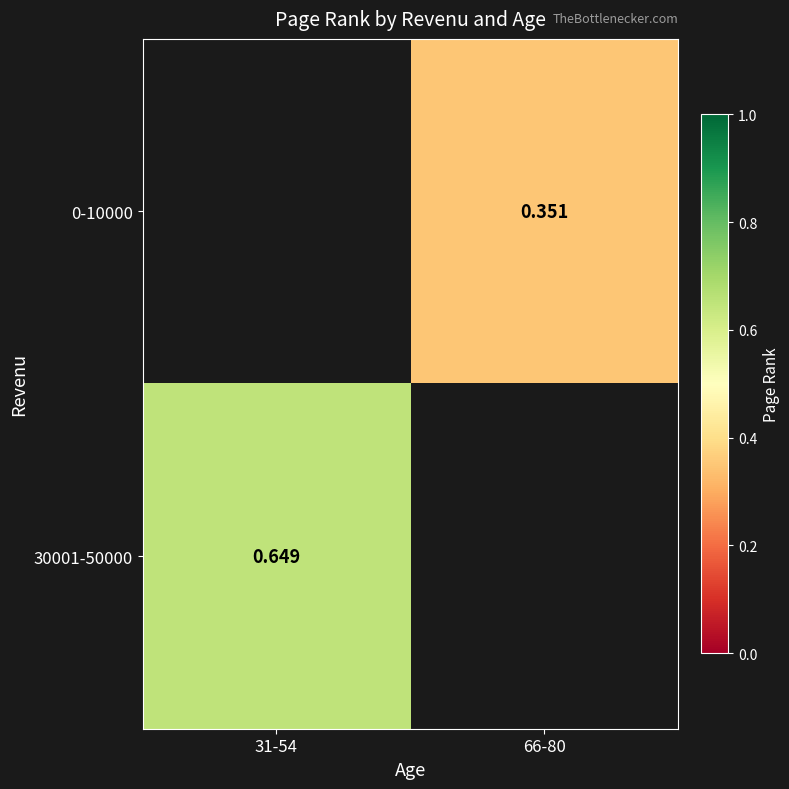

Count the number of data series in this chart.

2